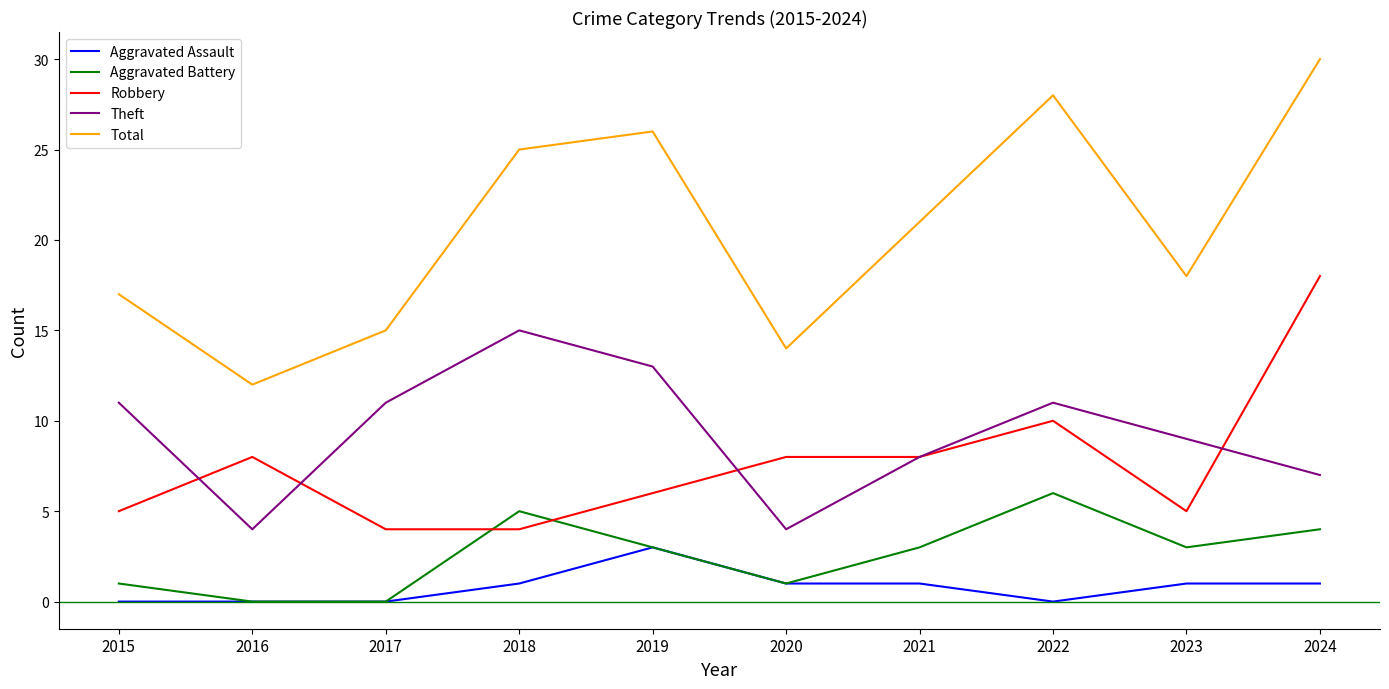

At which category does Total reach its first local valley?

2016